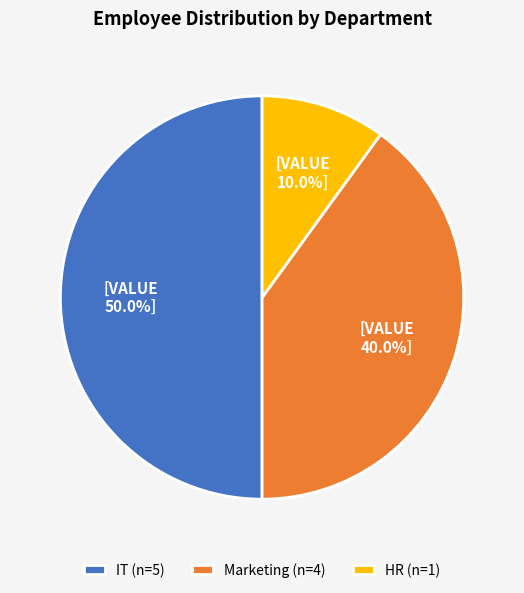

To the nearest percent, what is the difference between the largest and smallest slice percentages?

40%